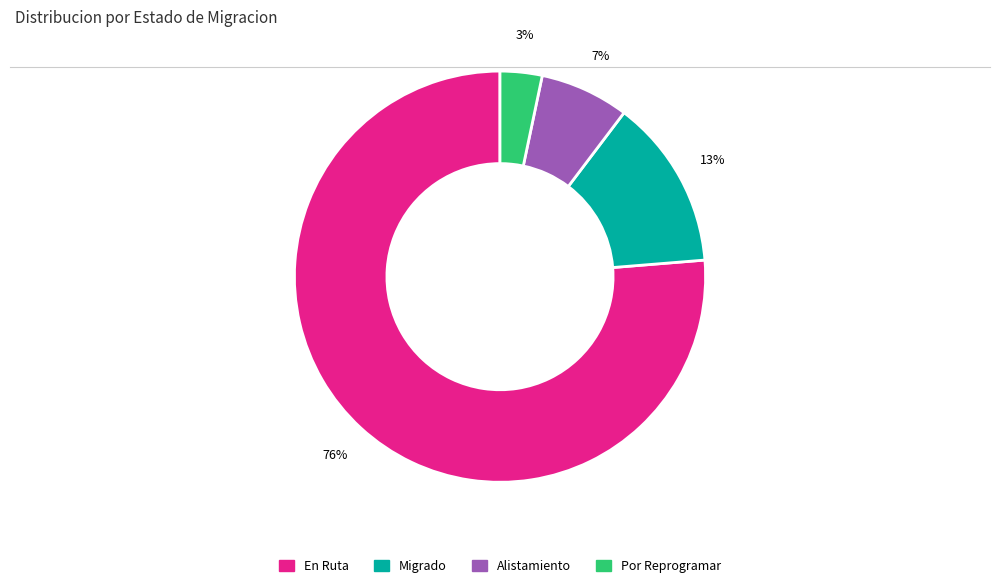

Count the number of slices in the pie.

4